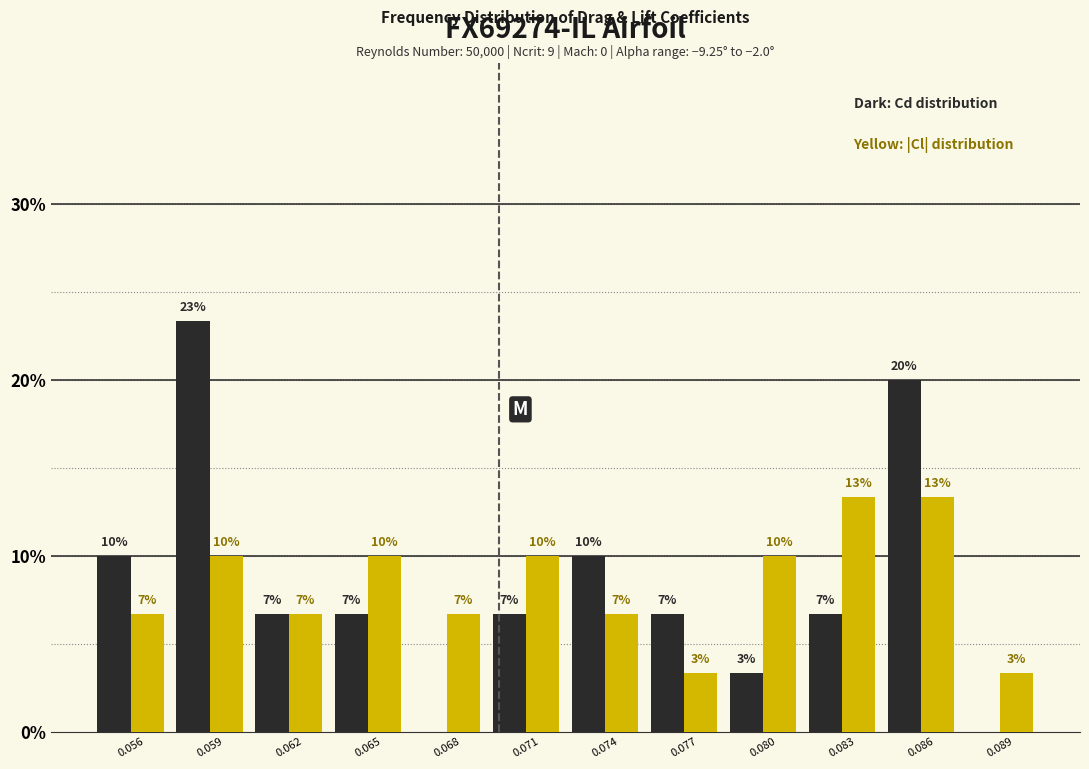

Are the bars horizontal?

No